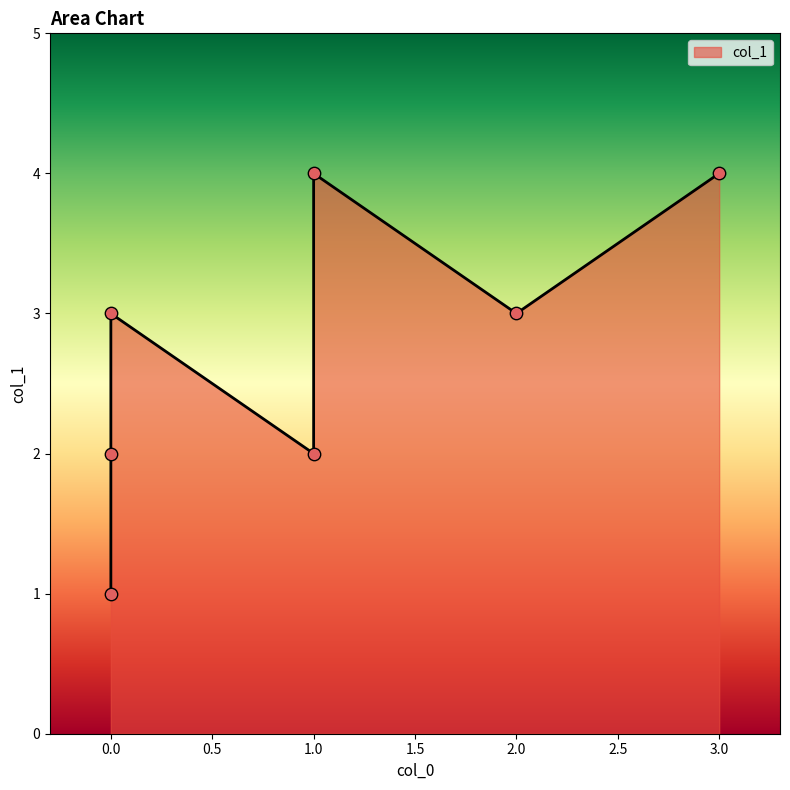

What is the change in value from 0 to 0?

-1